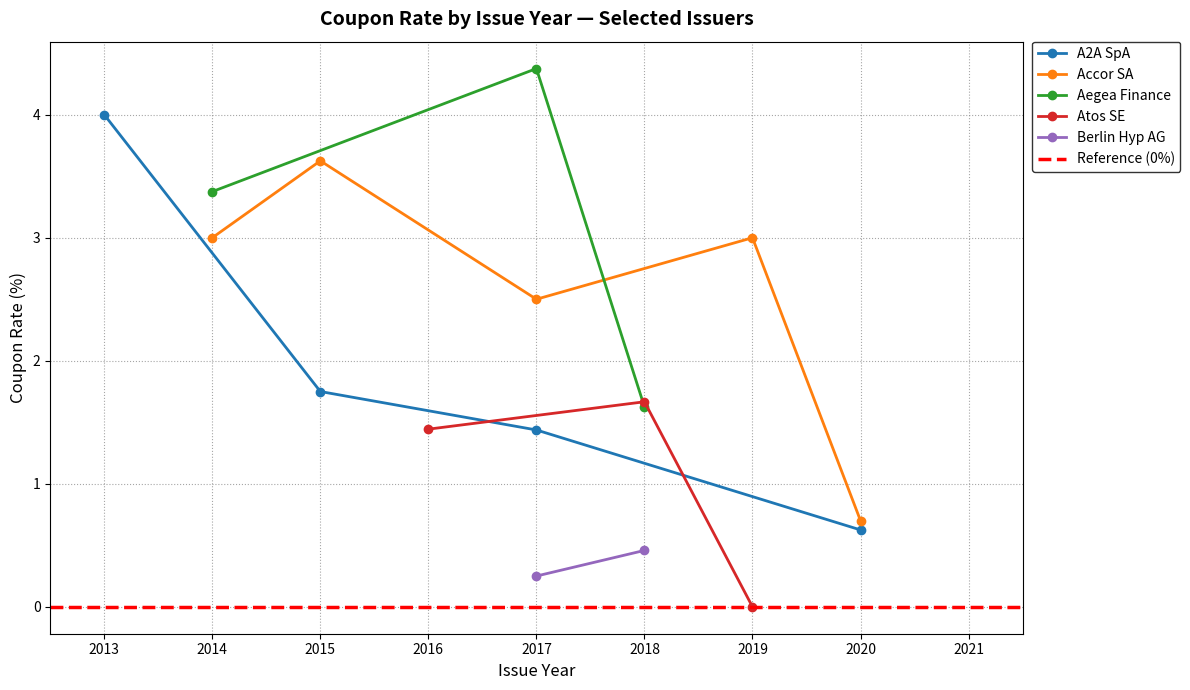

Which category has the highest value in the A2A SpA series?

2013